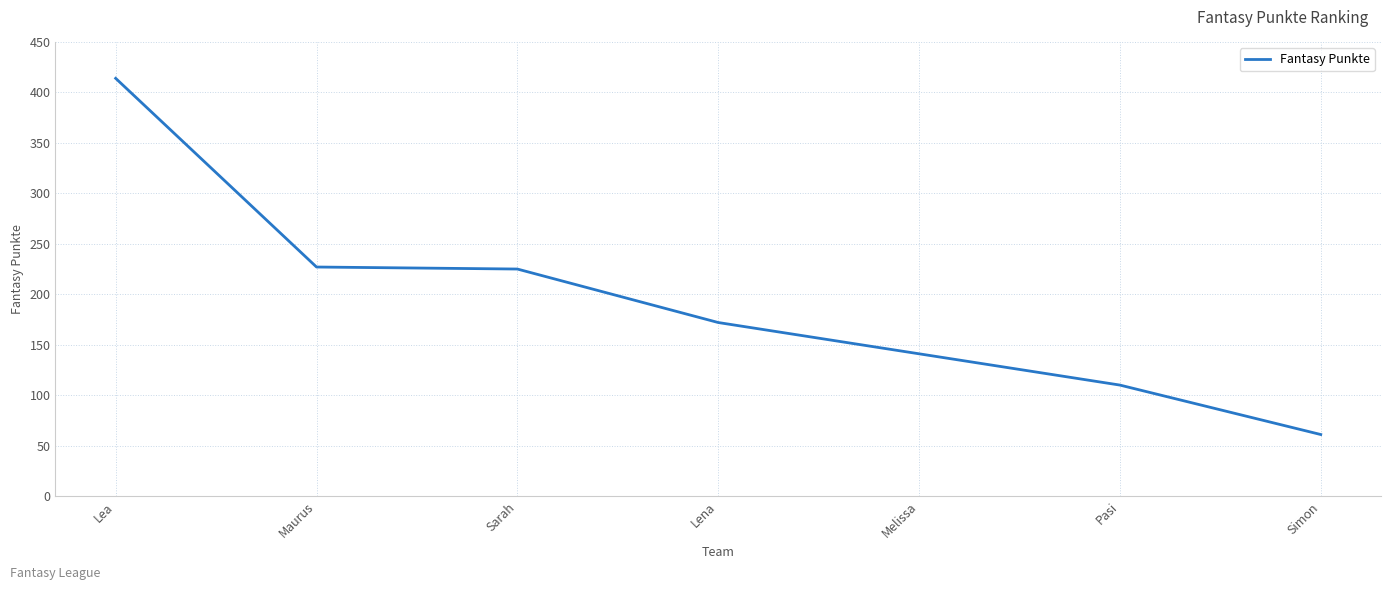

At which category does the chart reach its minimum across all series?

Simon